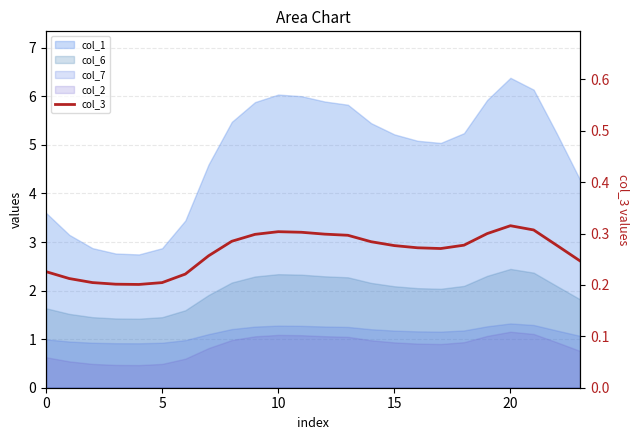

At which category does the chart reach its peak across all series?

20